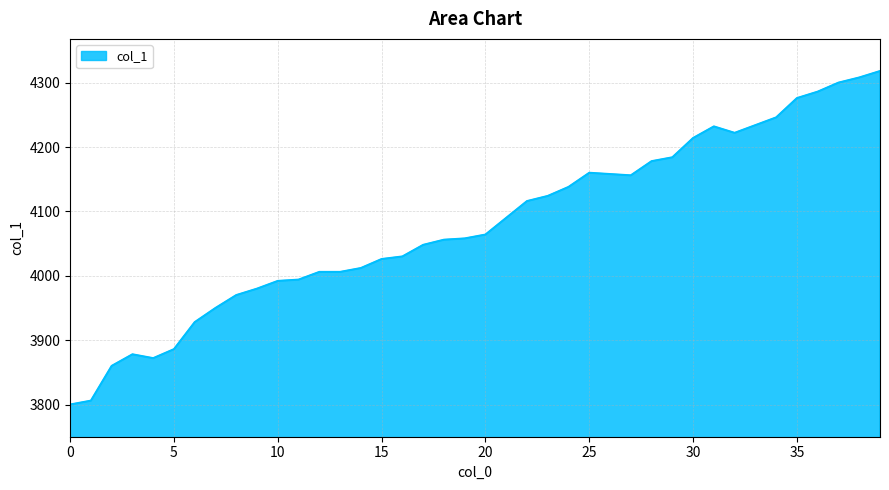

What is the minimum value shown in the chart?

3800